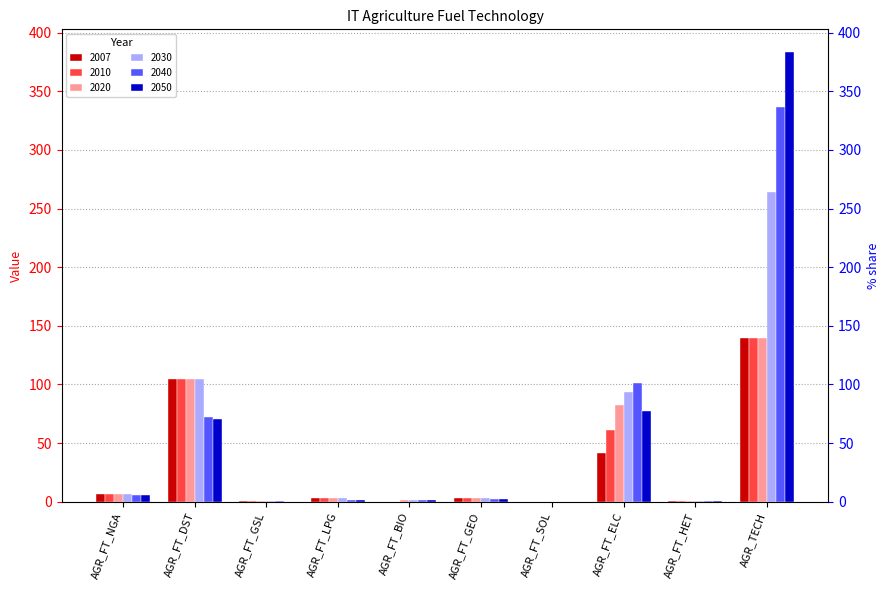

True or false: 2040 has a value of 1.8 at AGR_FT_LPG.

True